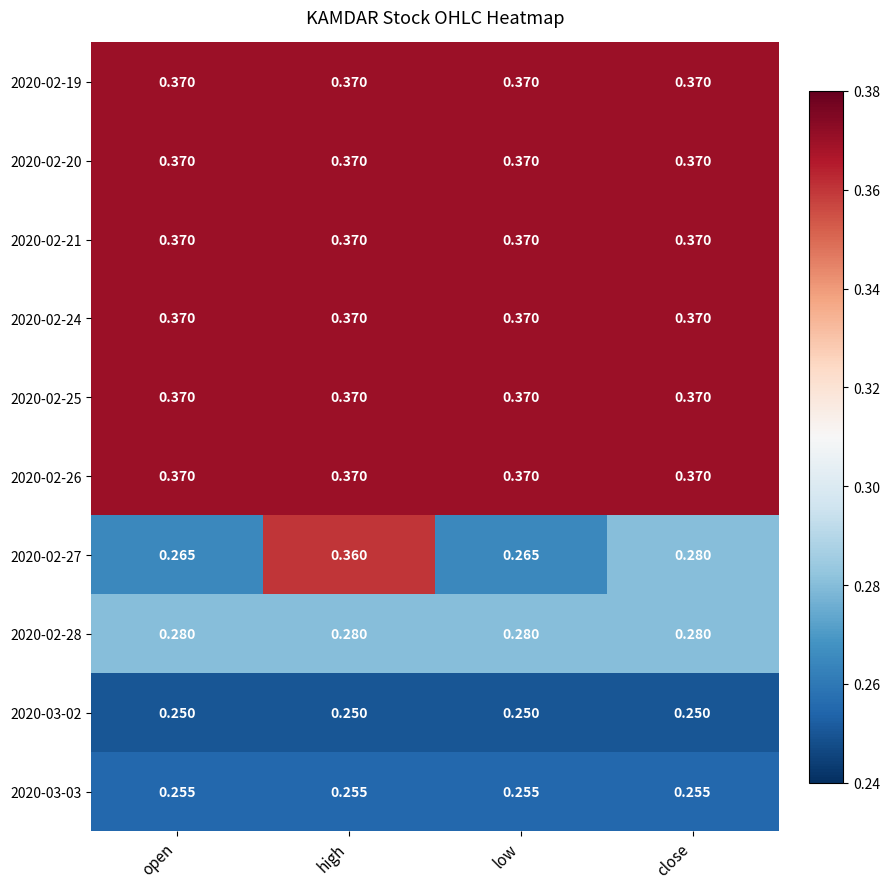

At which category is the sum across all series the highest?

high